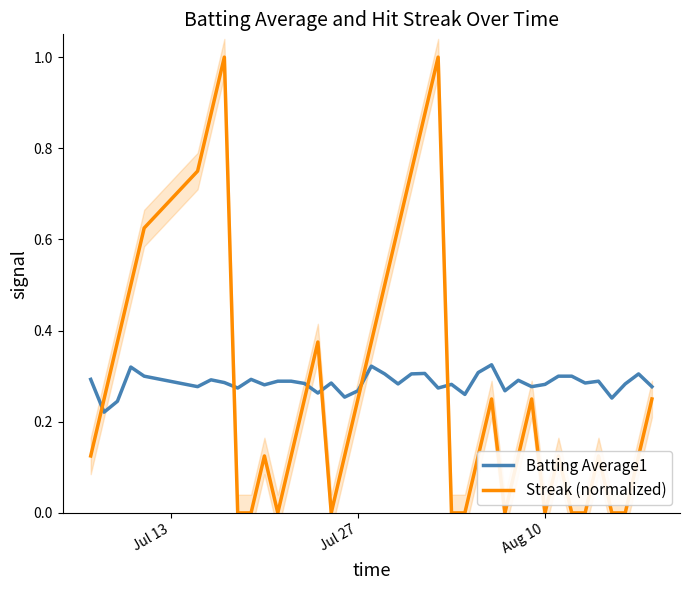

What is the highest value of the Streak (normalized) series?

1.0